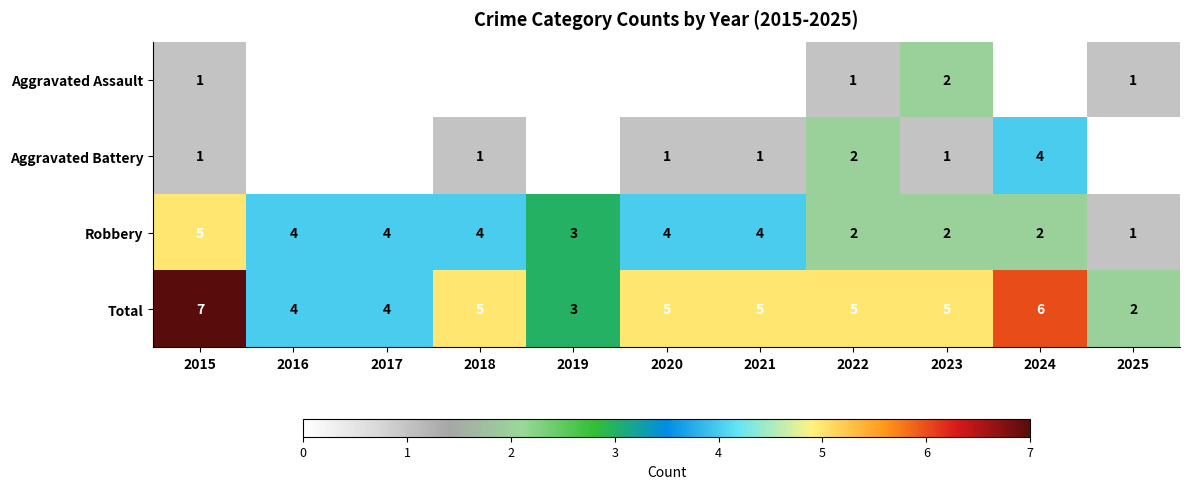

Is it true that Robbery equals 3 at 2019?

True